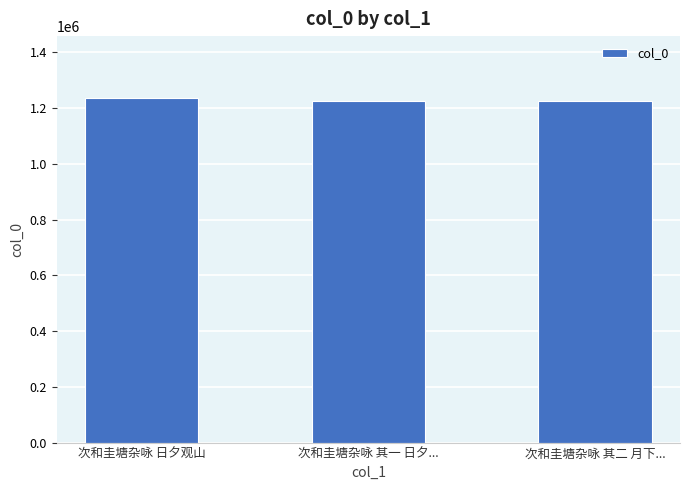

What is the value of the 2nd bar from the left?

1223587